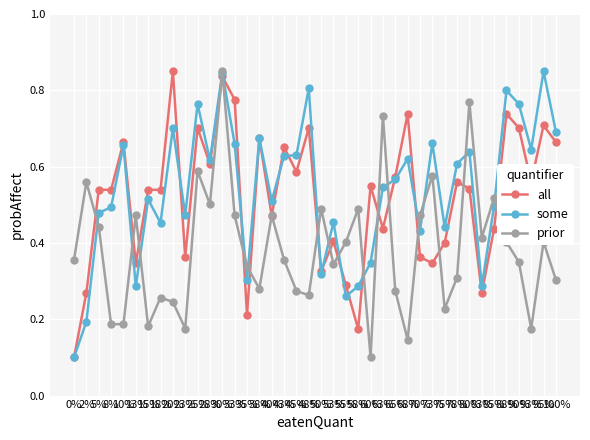

Count the prior values in the range 0 to 1.

40